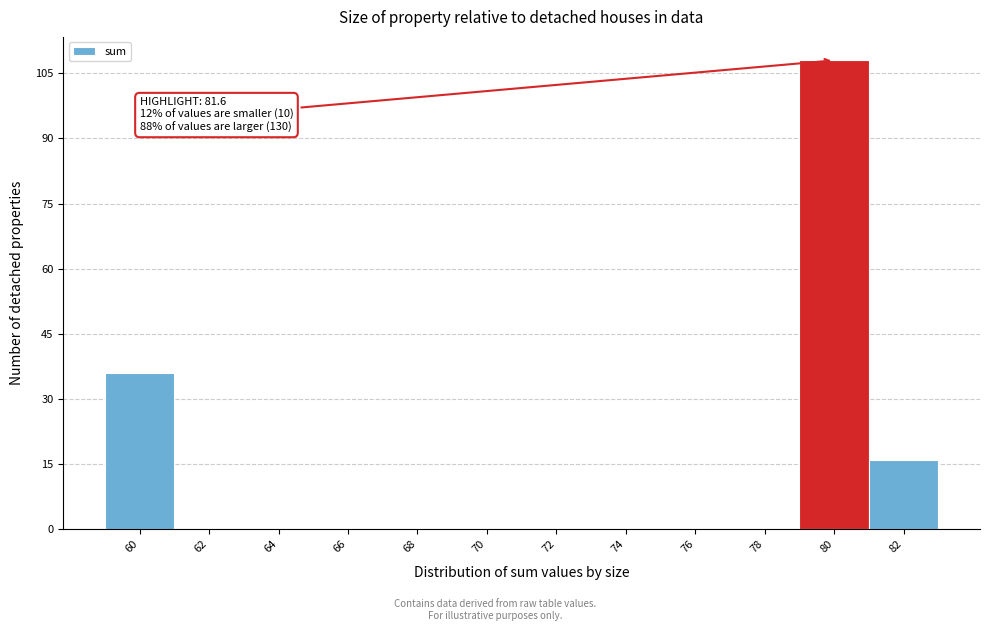

Reading right to left, extract all data points from this chart.

82=16	80=108	78=0	76=0	74=0	72=0	70=0	68=0	66=0	64=0	62=0	60=36